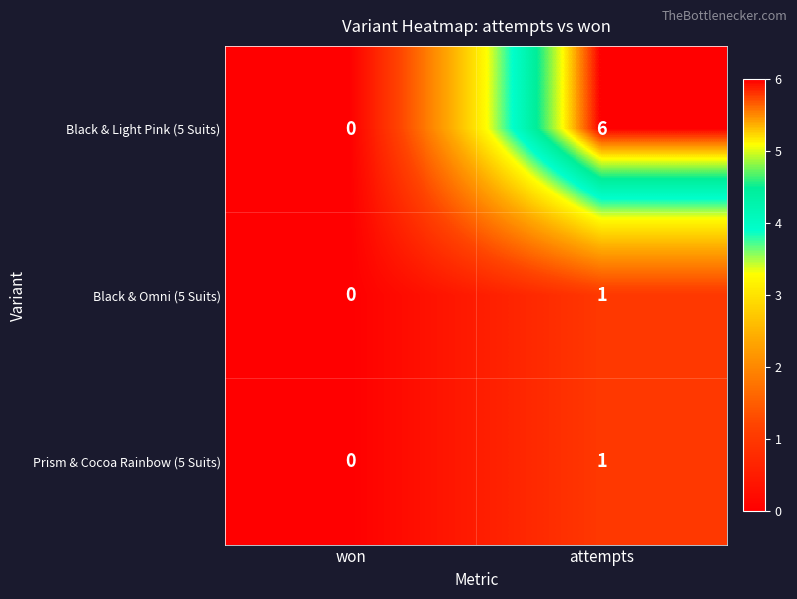

Reading left to right, what are all the values shown in this chart?

Black & Light Pink (5 Suits): won=0	attempts=6
Black & Omni (5 Suits): won=0	attempts=1
Prism & Cocoa Rainbow (5 Suits): won=0	attempts=1